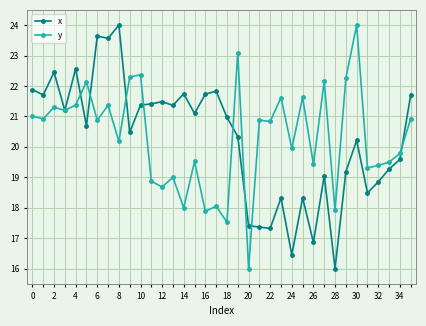

In y, how many points are lower than both neighbors (excluding endpoints)?

14